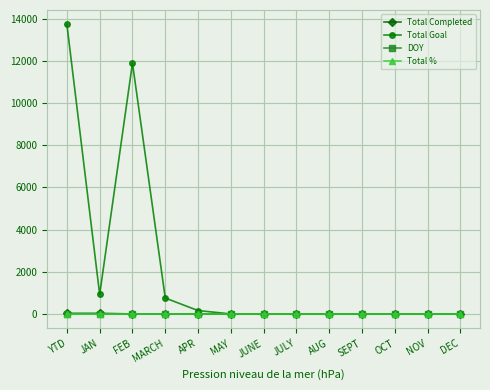

What is the sum of all DOY values?

30